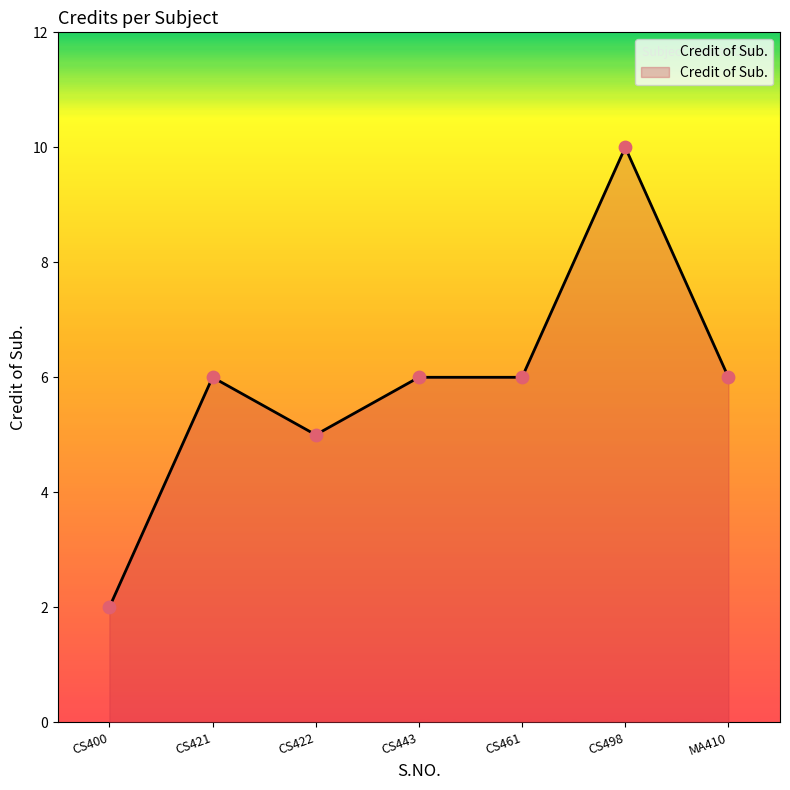

Between CS421 and CS400, which is larger?

CS421